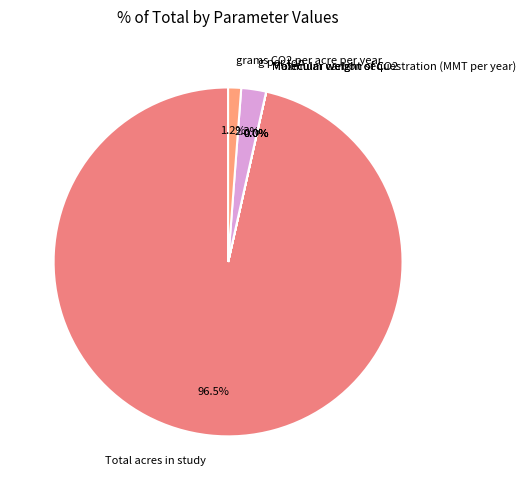

What is the largest slice in the pie chart?

Total acres in study